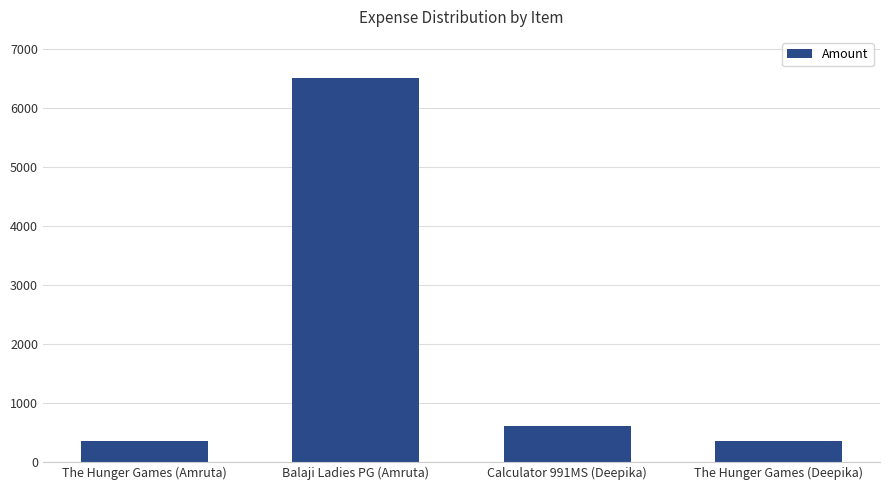

The value at Calculator 991MS (Deepika) is 600. True or false?

True